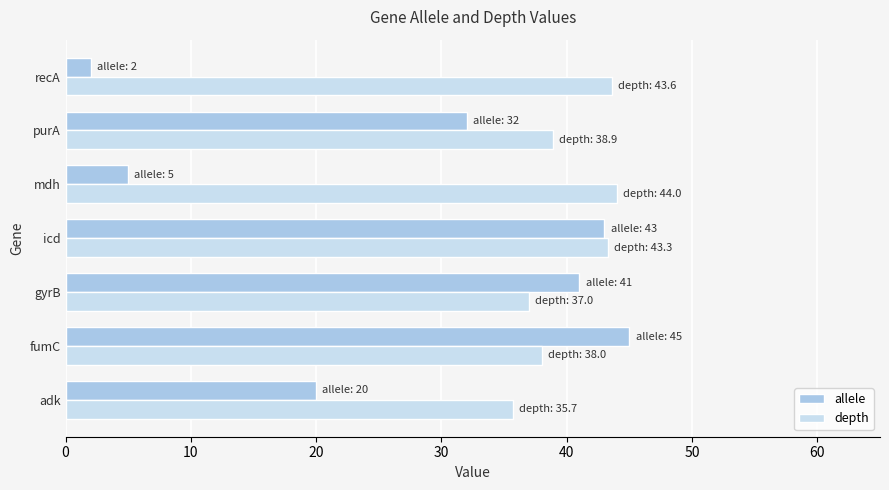

At which label does allele reach its minimum?

recA